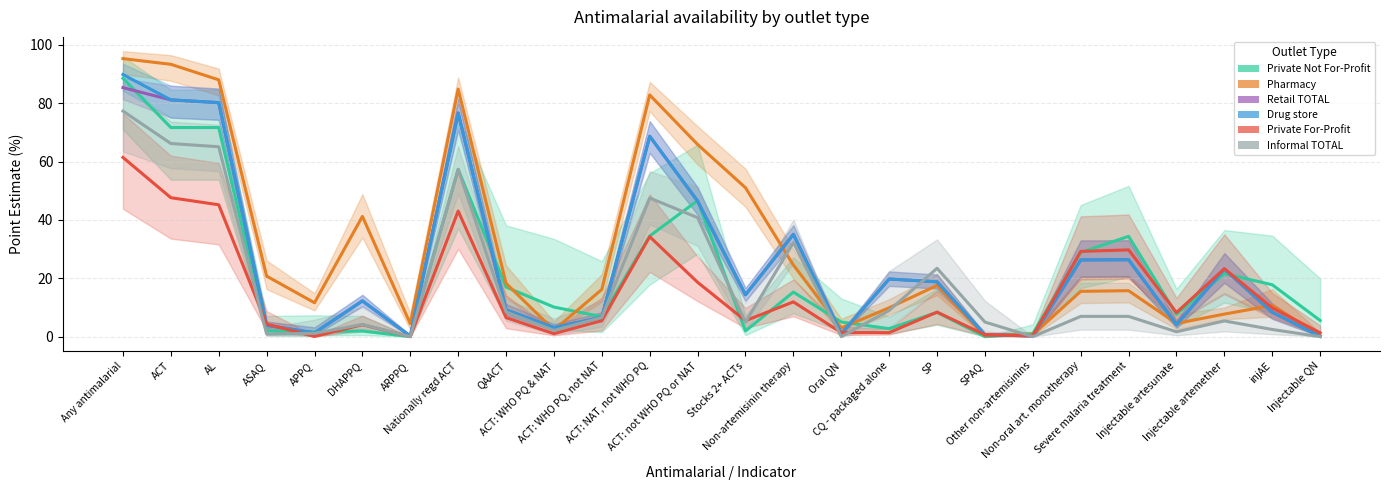

What is the sum of all Pharmacy values?

786.8